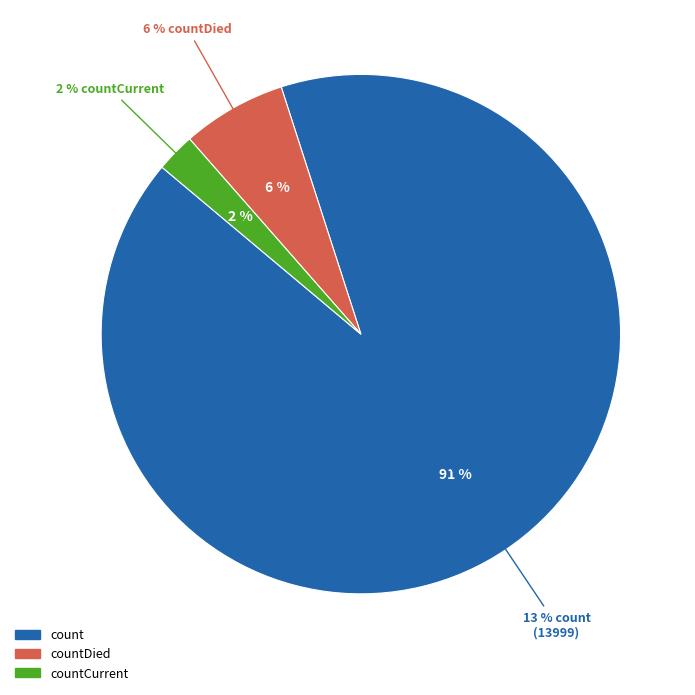

How many segments does this pie chart have?

3